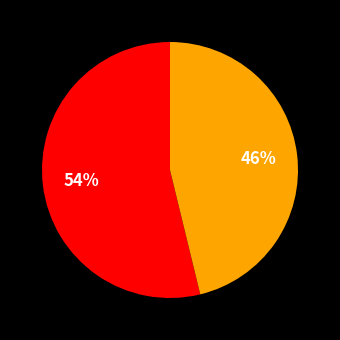

Is there any slice that represents more than half of the pie?

Yes